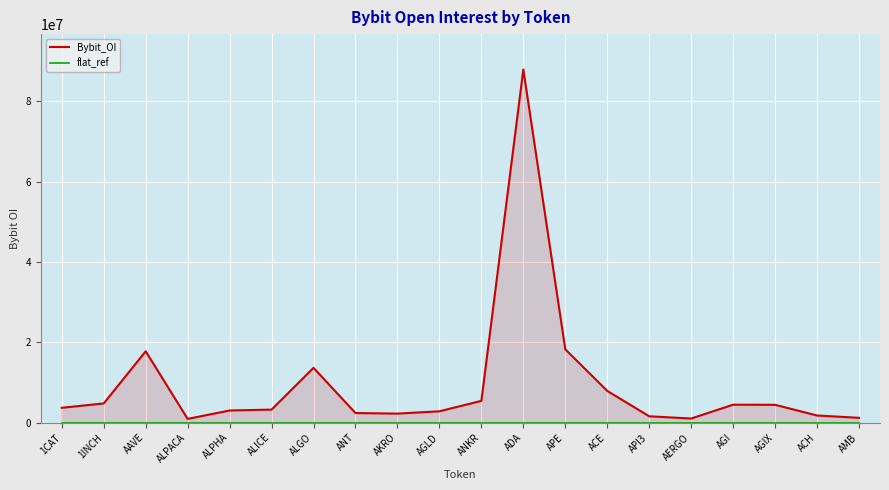

How many lines are shown in the chart?

2